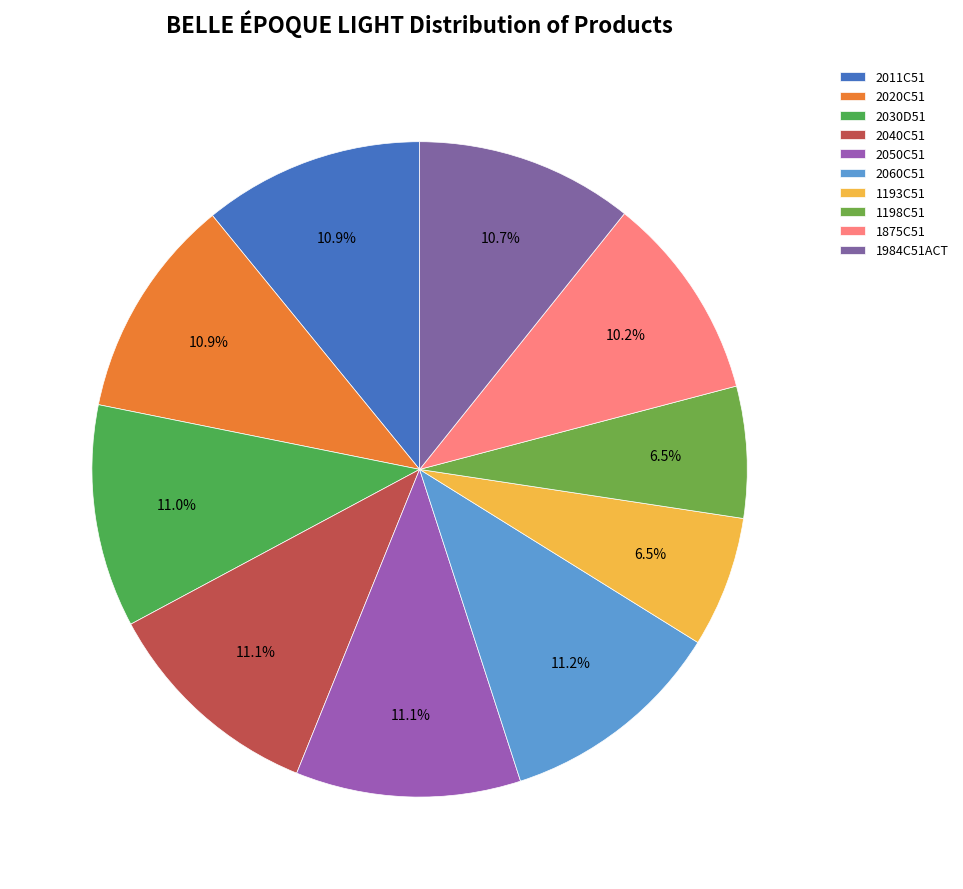

How many slices are in this pie chart?

10